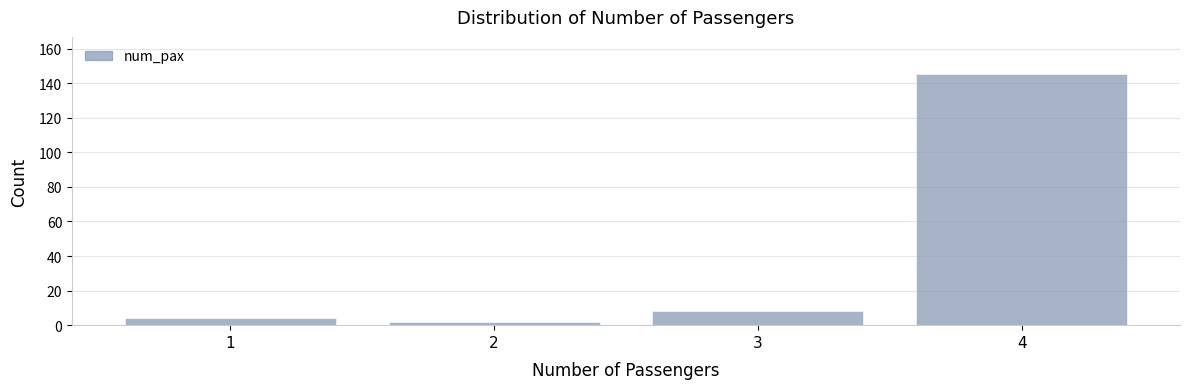

Reading left to right, list every bar in this chart as the range it spans on the x-axis followed by its height. The values are not printed on the chart, so give them approximately, as read against the axis.

0.5 to 1.5: 4
1.5 to 2.5: 2
2.5 to 3.5: 8
3.5 to 4.5: 146